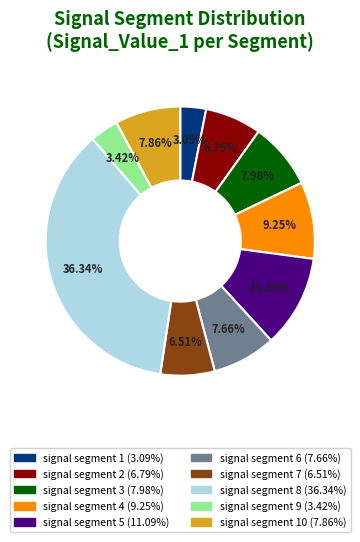

Is there any slice that represents more than half of the pie?

No